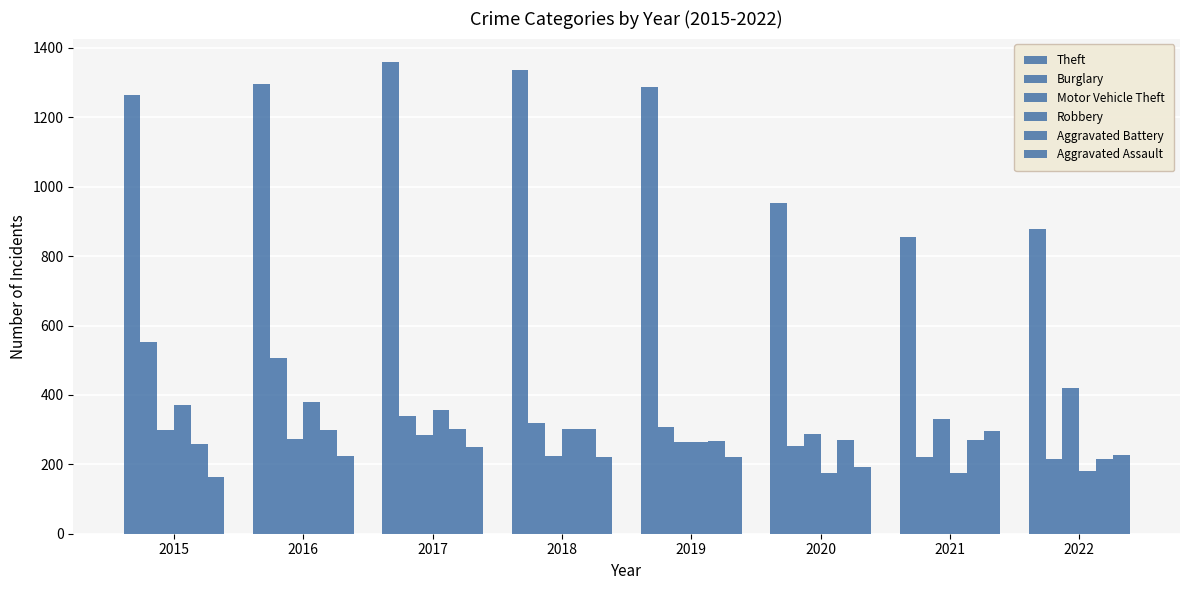

How many values in the Aggravated Assault series are below 225?

4